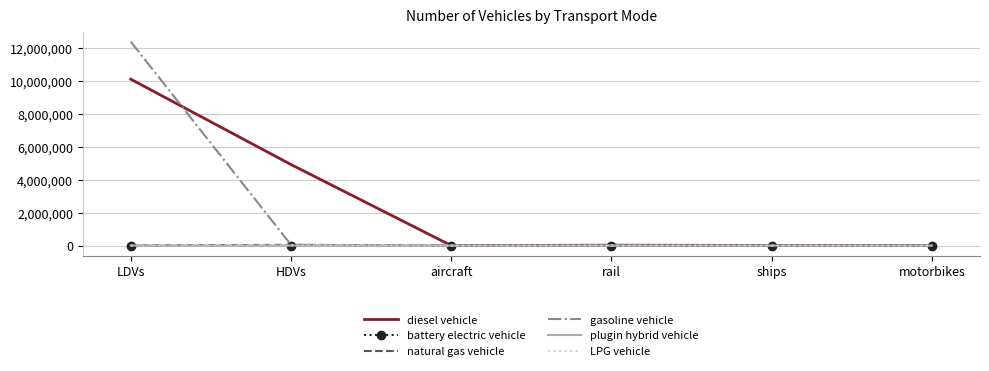

True or false: gasoline vehicle has a value of 0.0 at motorbikes.

True